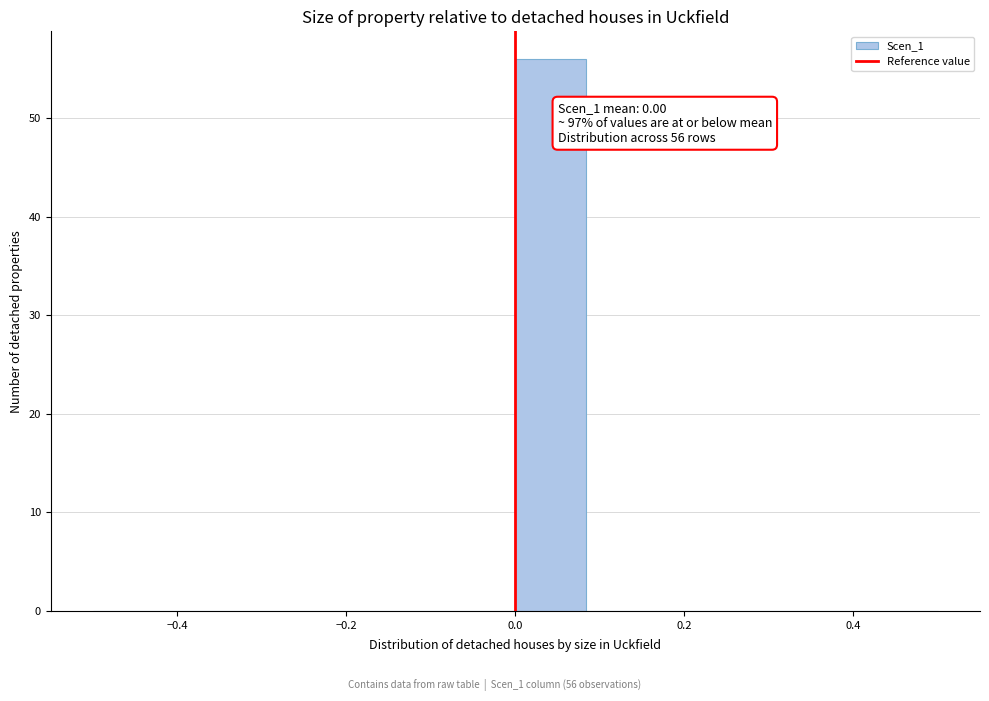

Which range on the x-axis has the tallest bar?

0.00 to 0.08